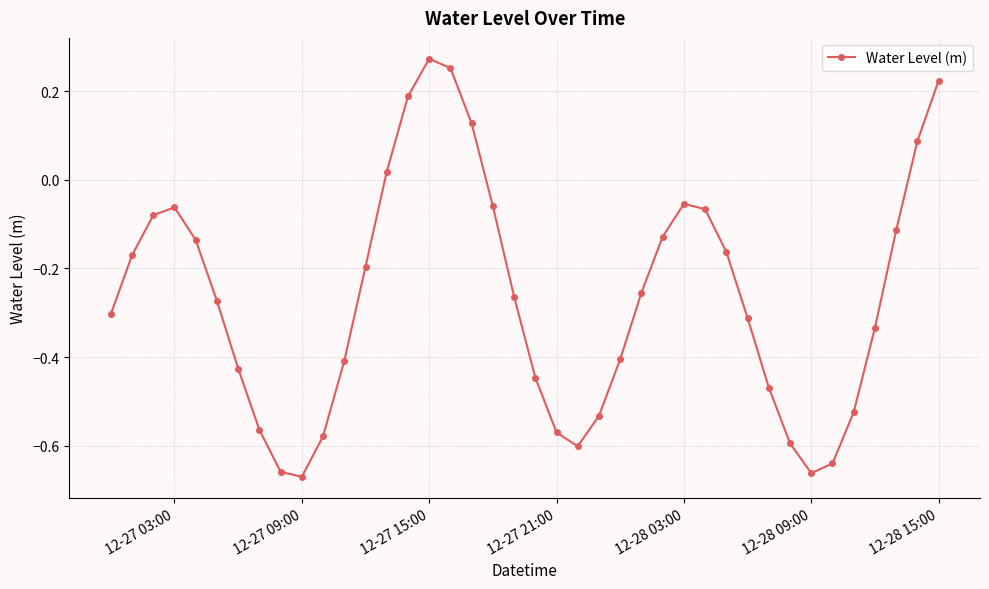

How many negative values are there?

33